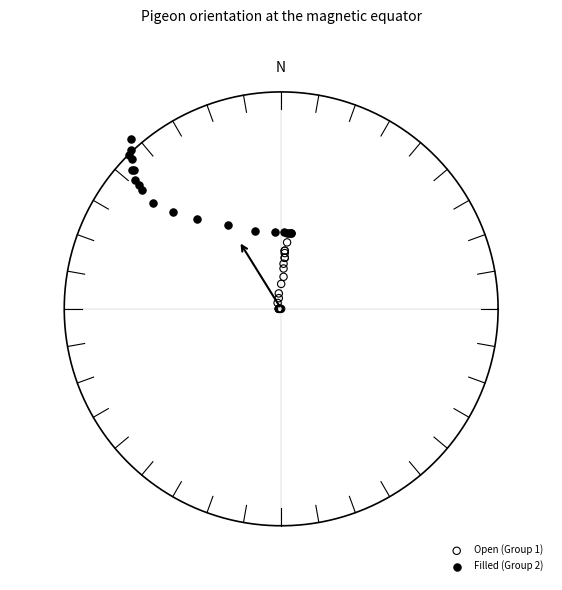

What are all the series names shown in the legend?

Open (Group 1), Filled (Group 2)